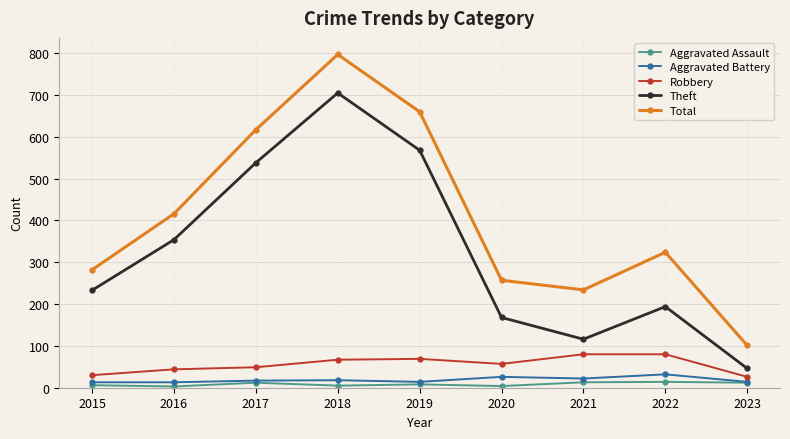

Between 2019 and 2021, which series saw the biggest shift?

Theft